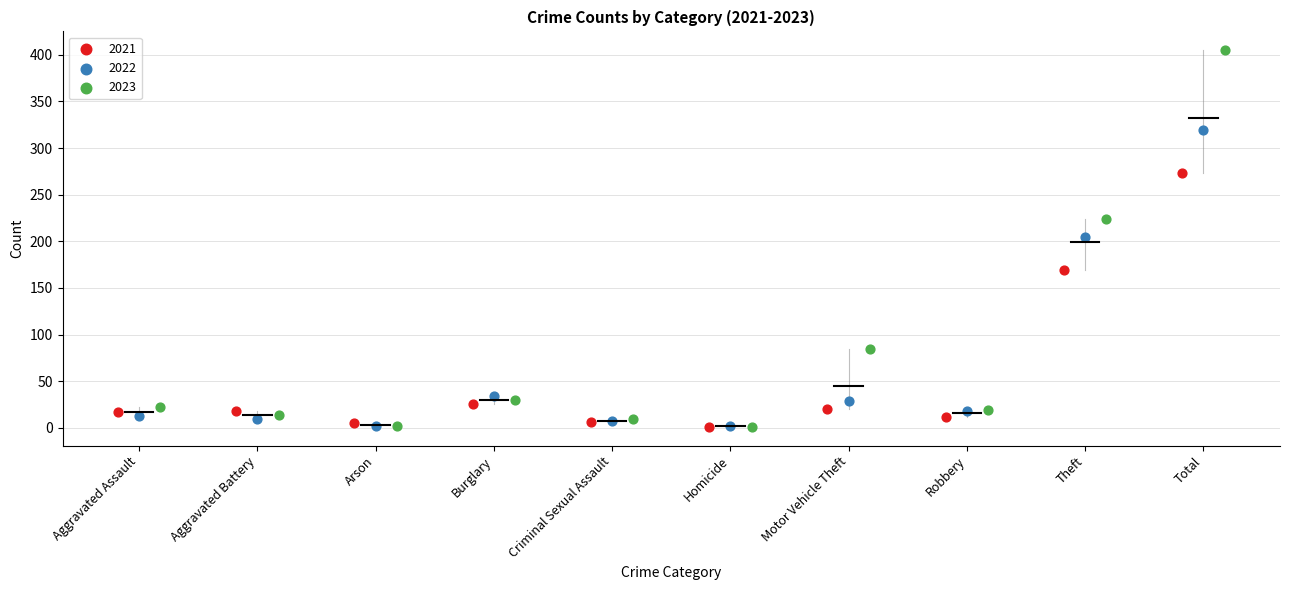

Which series contains the highest Y value?

2023